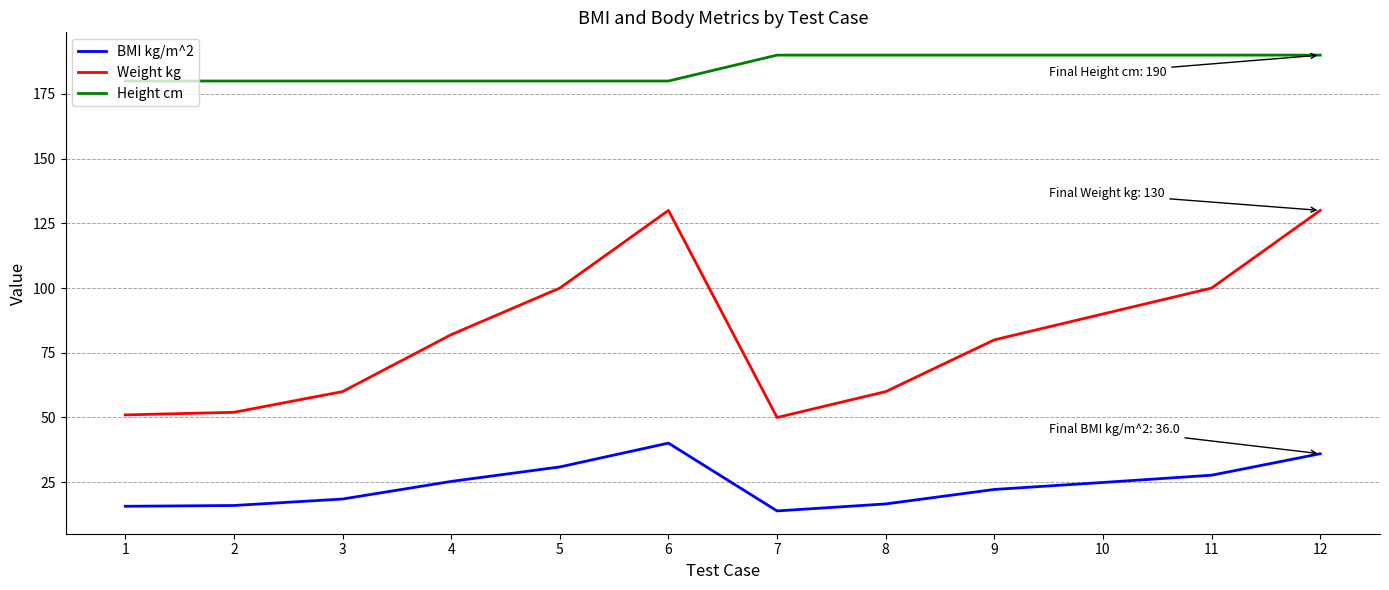

What is the total value across all series at 12?

356.0